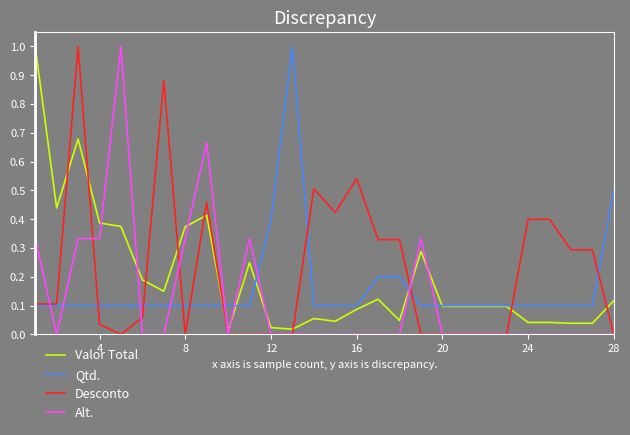

Does the chart display data point markers on the line(s)?

No